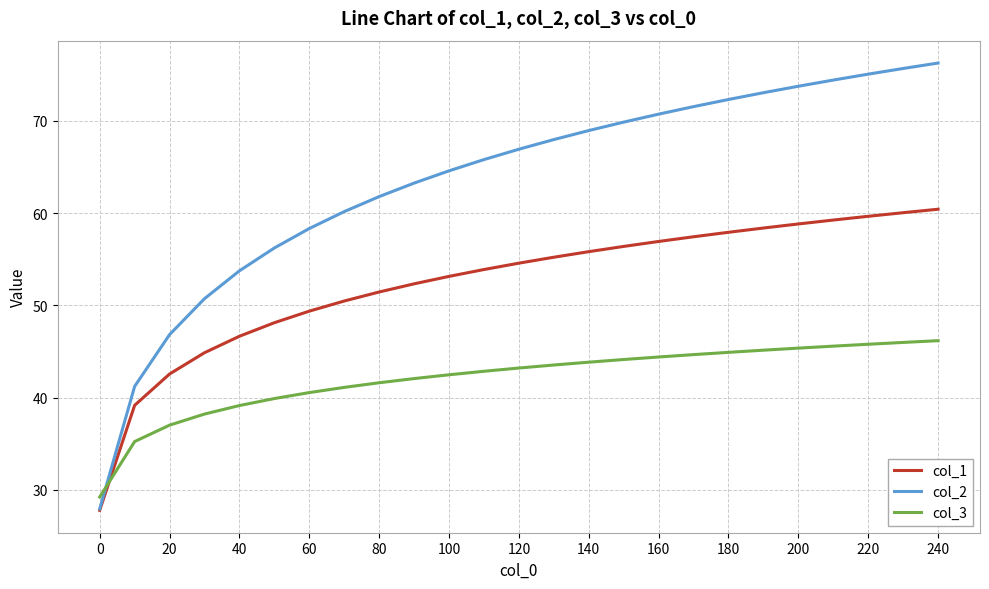

Which series has the widest spread of values?

col_2